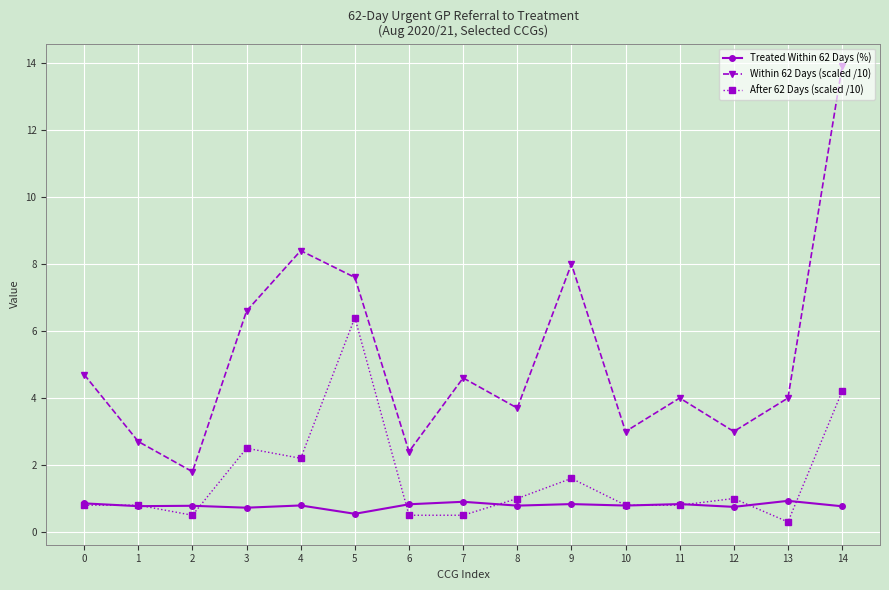

True or false: Treated Within 62 Days (%) and Within 62 Days (scaled /10) cross at least once.

False